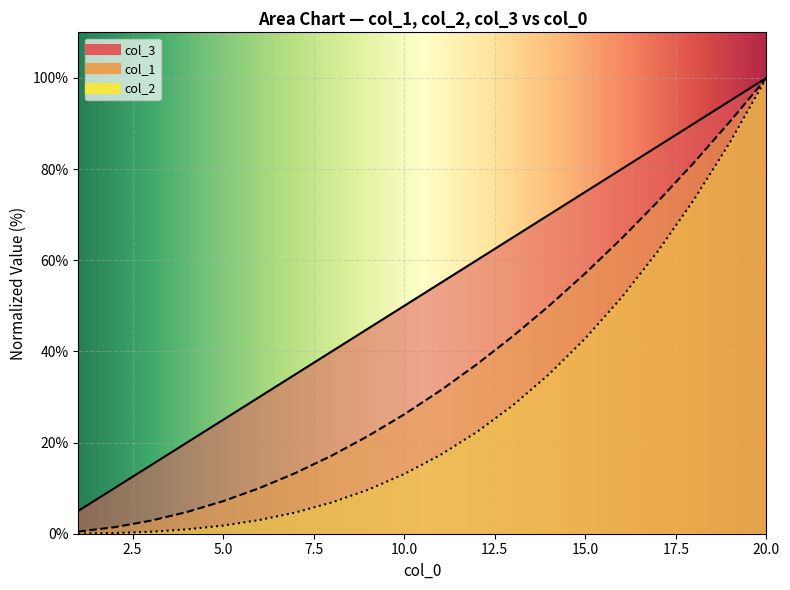

What is the difference between the maximum and minimum values in the col_2 series?

100.0